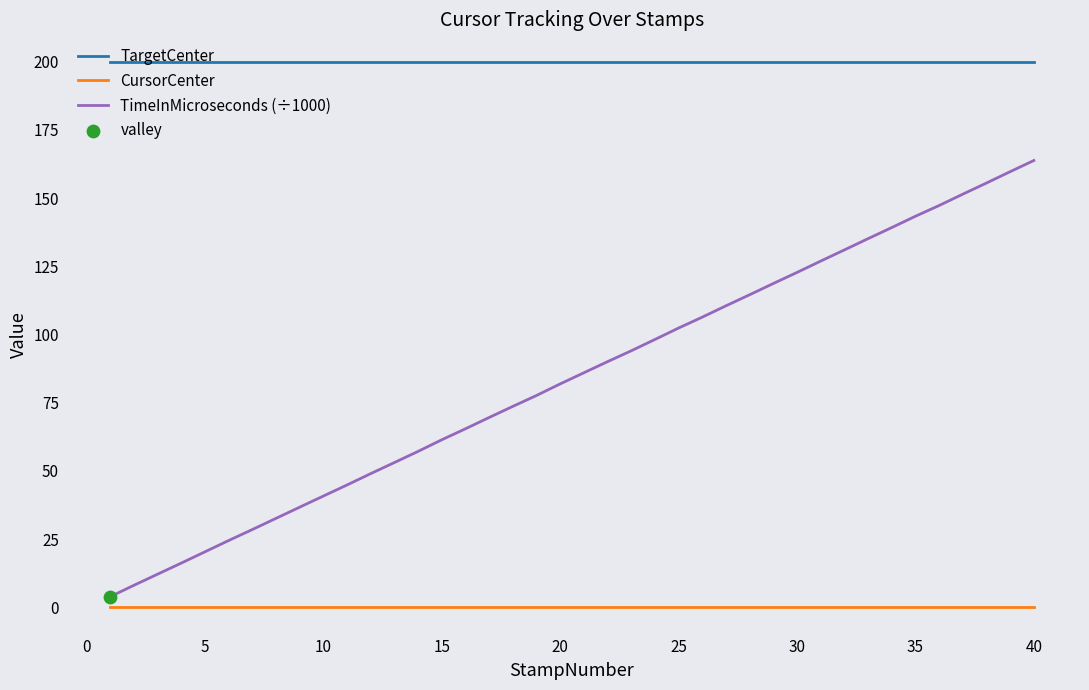

Which series has the widest spread of values?

TimeInMicroseconds (÷1000)